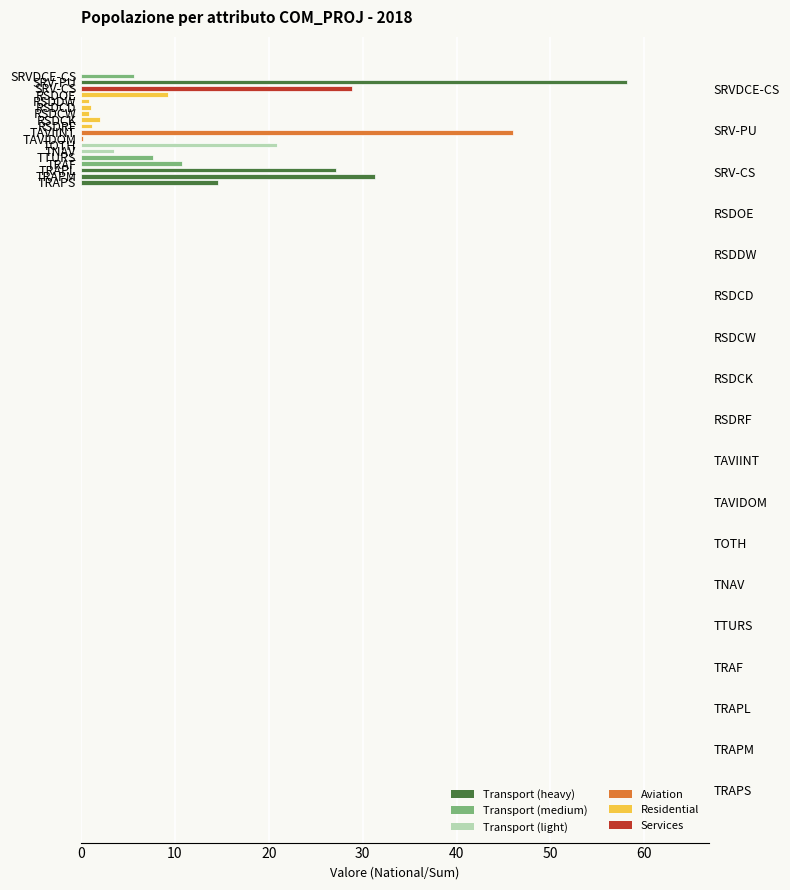

What is the label of the 17th bar from the left?

SRV-PU